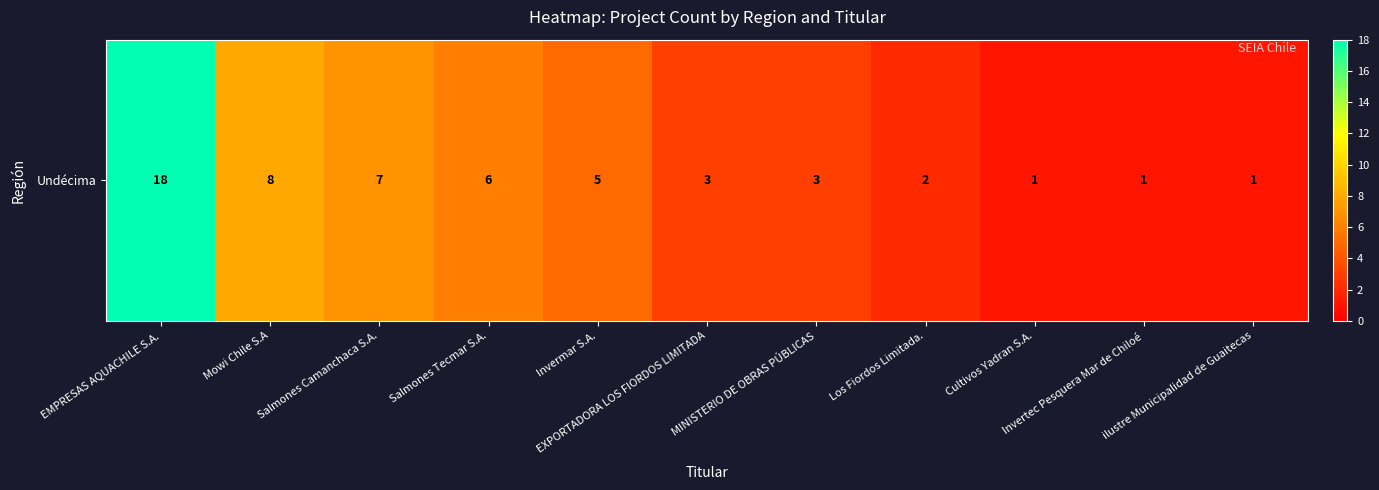

How many values exceed 3?

5